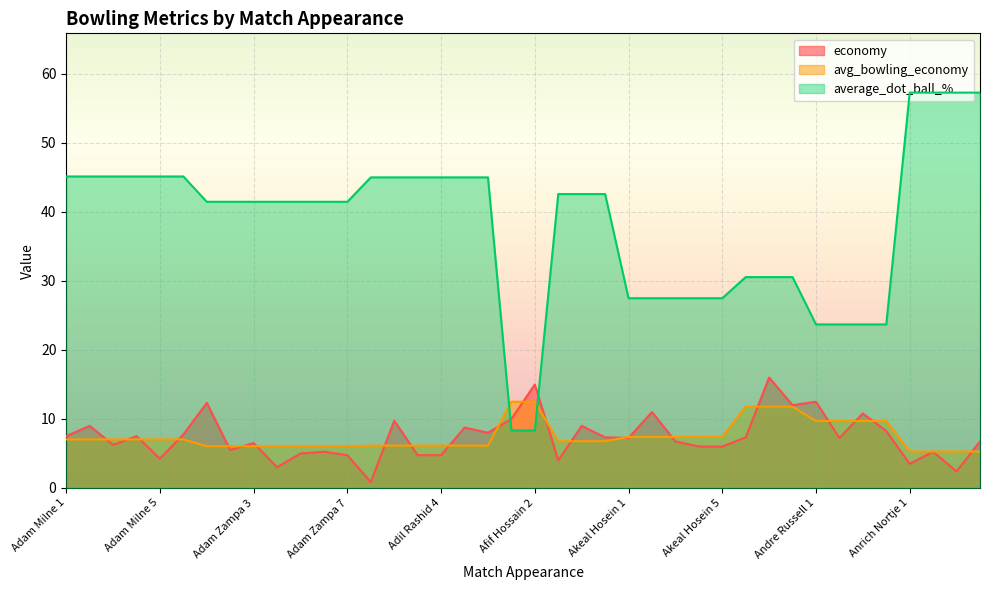

What is the difference between the second highest and second lowest values in the avg_bowling_economy series?

7.2